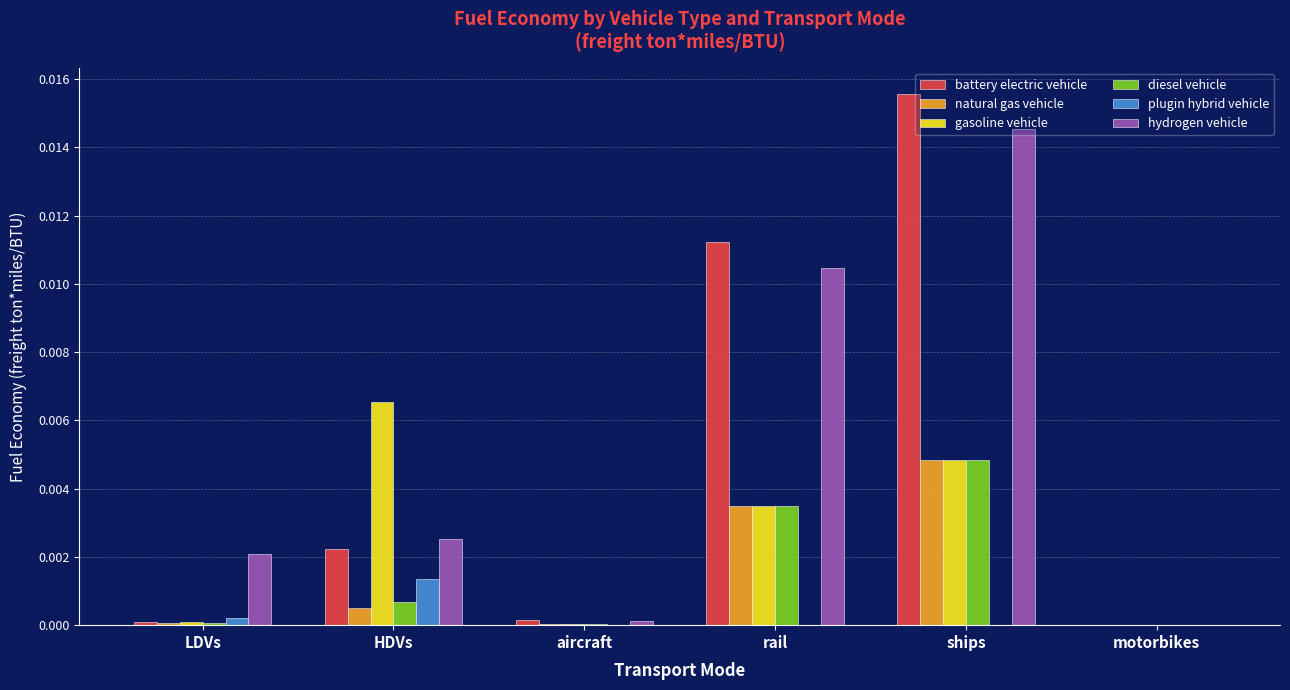

At which category is the sum across all series the highest?

ships